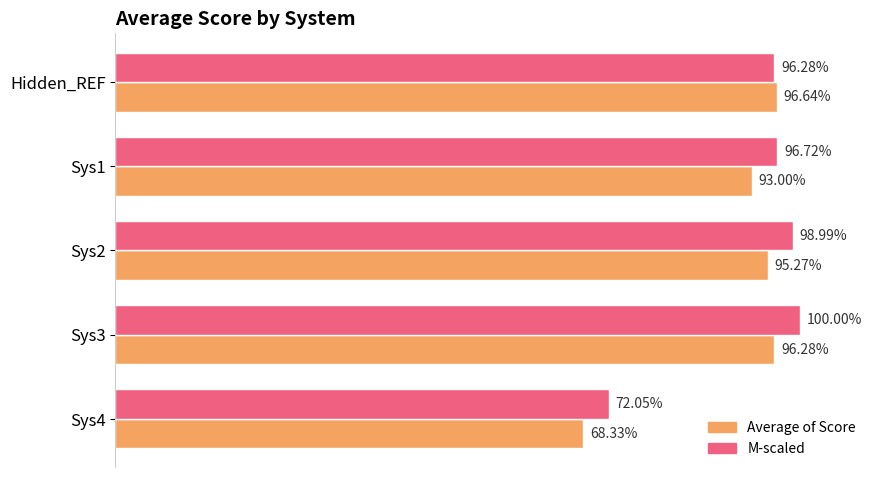

At which category is the sum across all series the highest?

Sys3